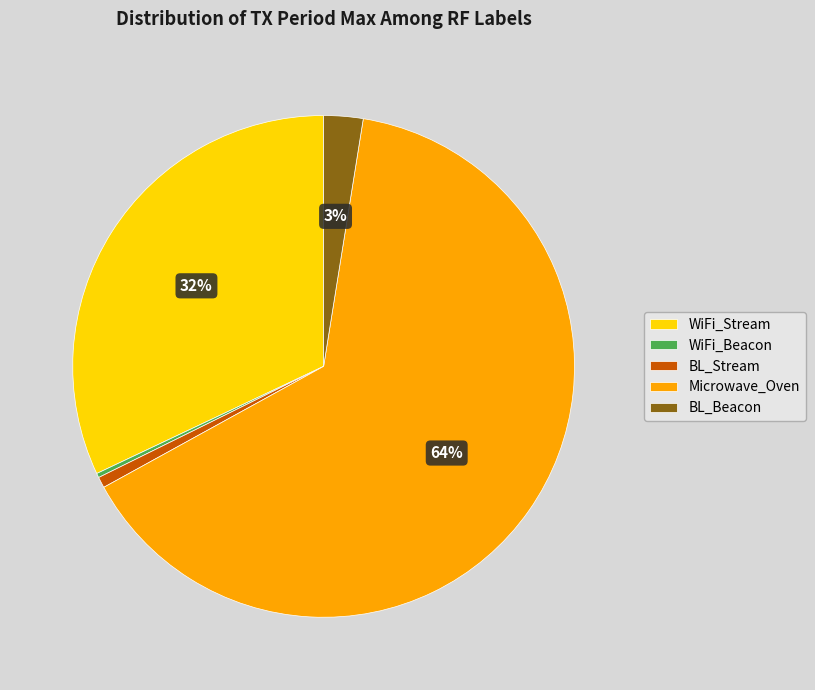

Between BL_Stream and Microwave_Oven, which is larger?

Microwave_Oven